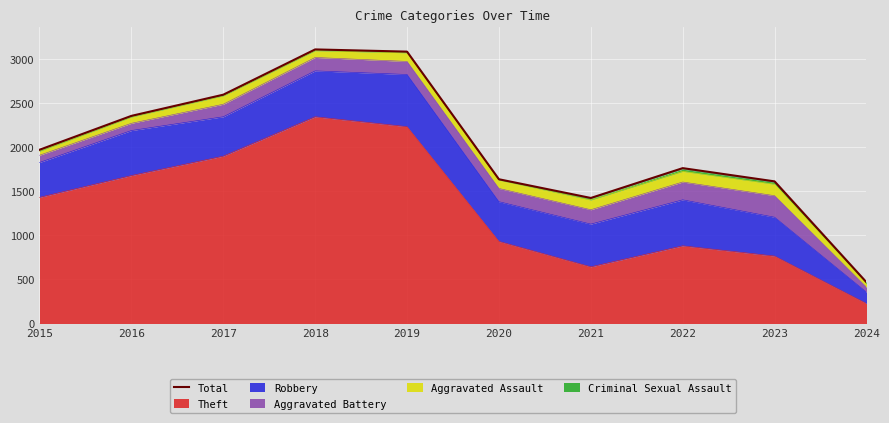

True or false: the data shows 3080 at 2019.

True